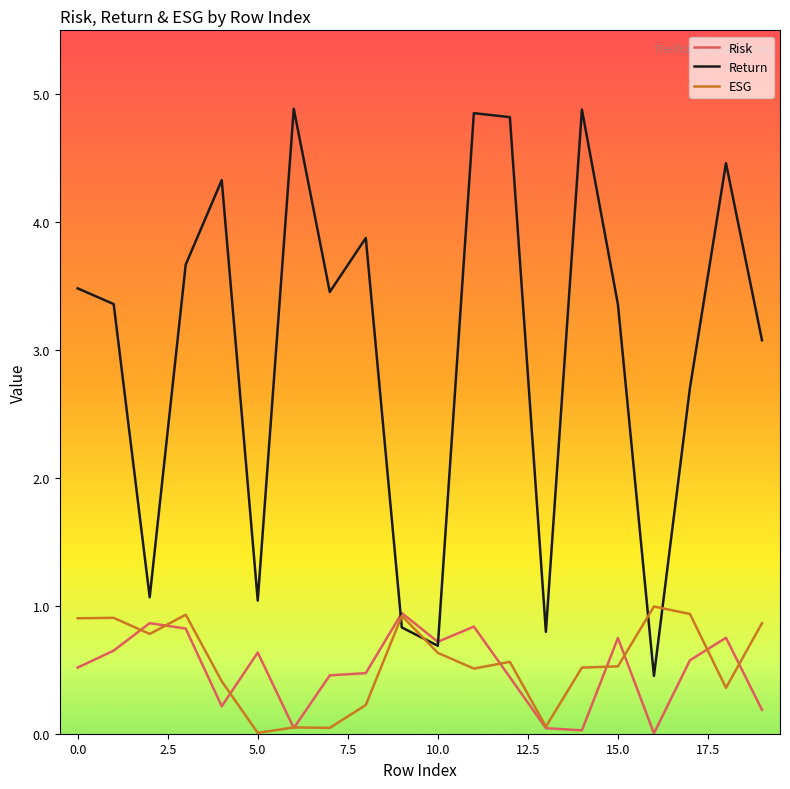

What is the lowest value of the Return series?

0.5